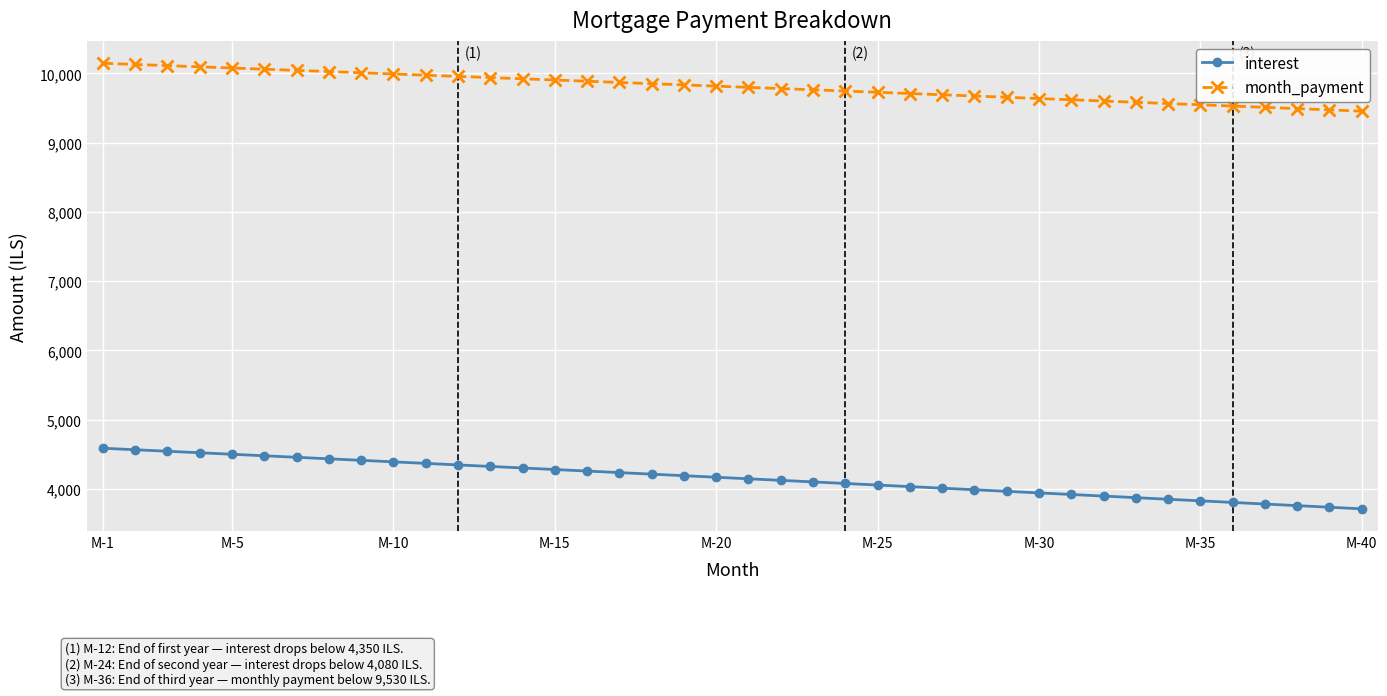

What are all the series names shown in the legend?

interest, month_payment